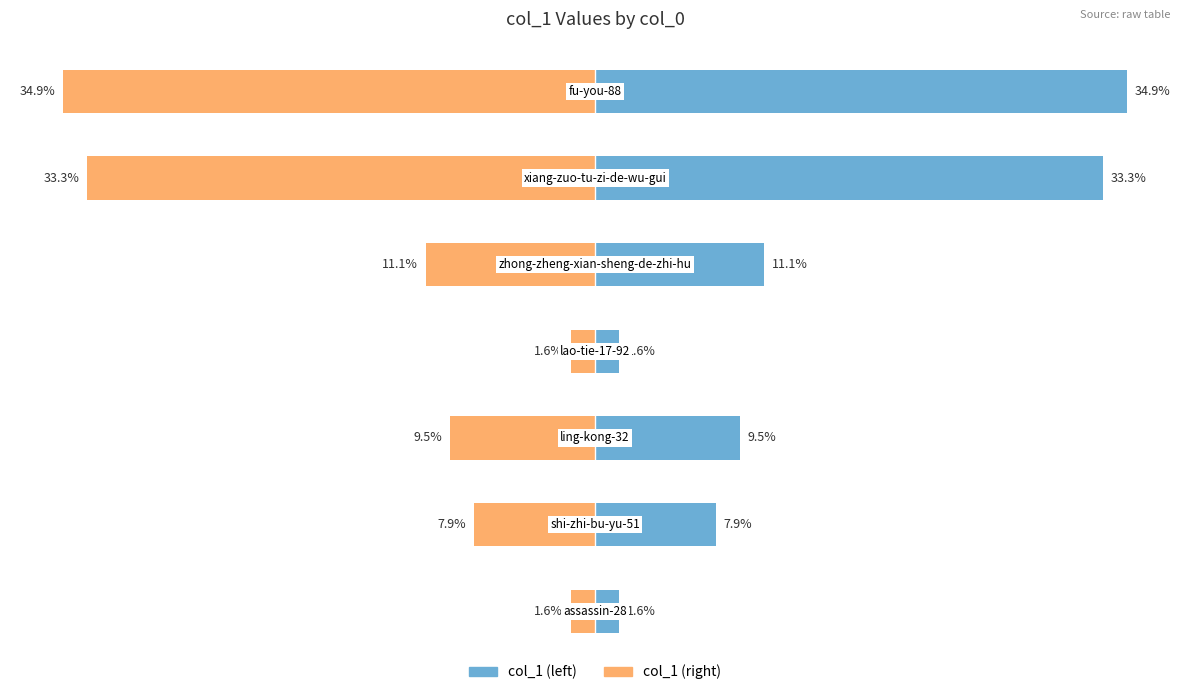

Which series has the largest range (max minus min)?

col_1 (left)